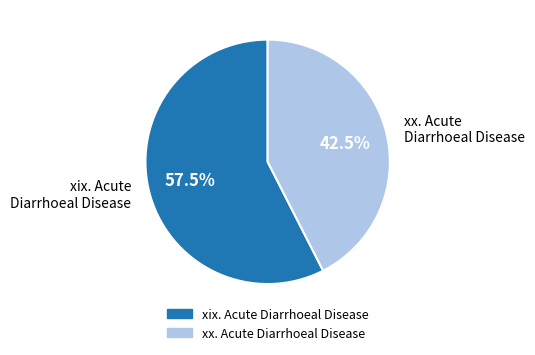

The xx. Acute Diarrhoeal Disease slice represents 28% of the pie. True or false?

False